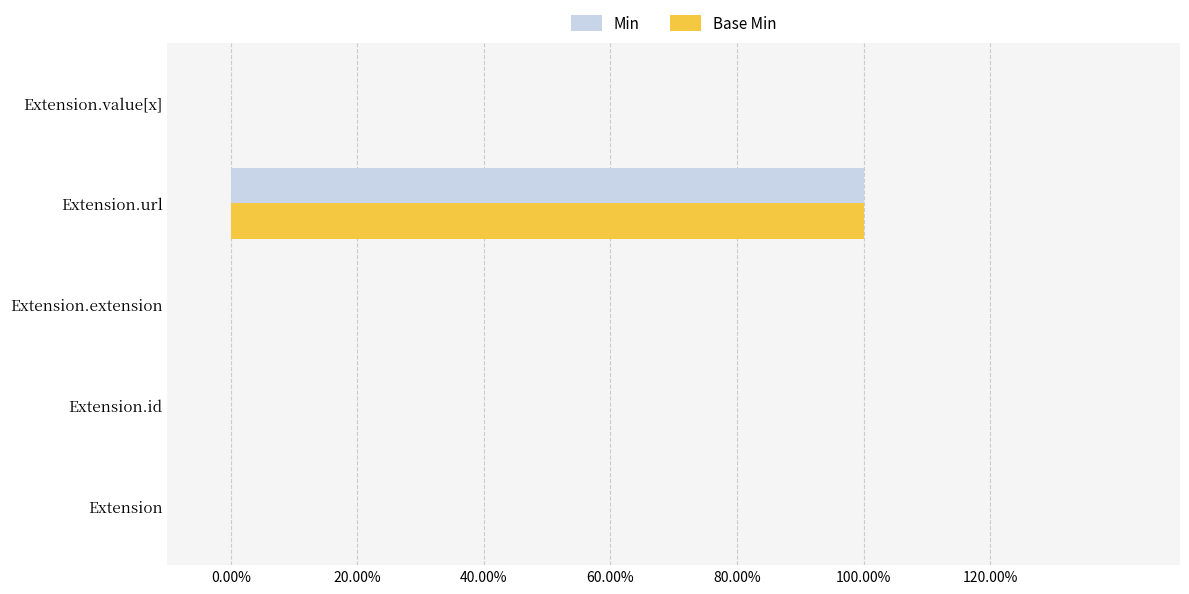

What are all the series names shown in the legend?

Min, Base Min